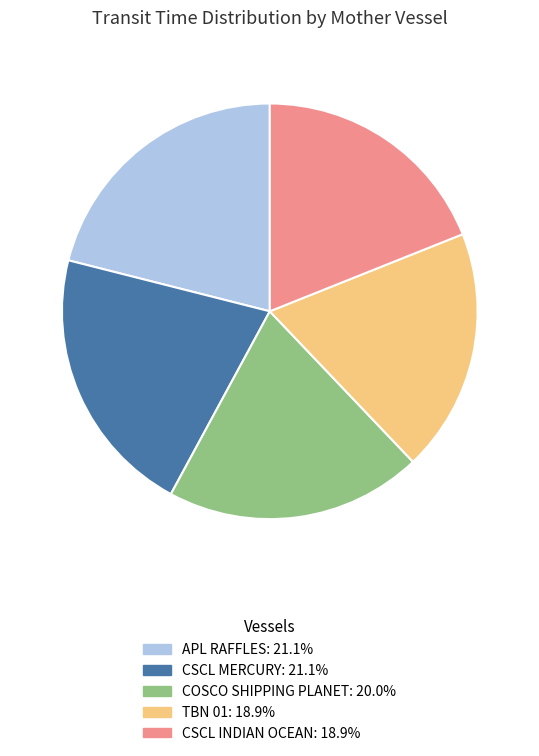

Is COSCO SHIPPING PLANET: 20.0% the majority of the pie?

No